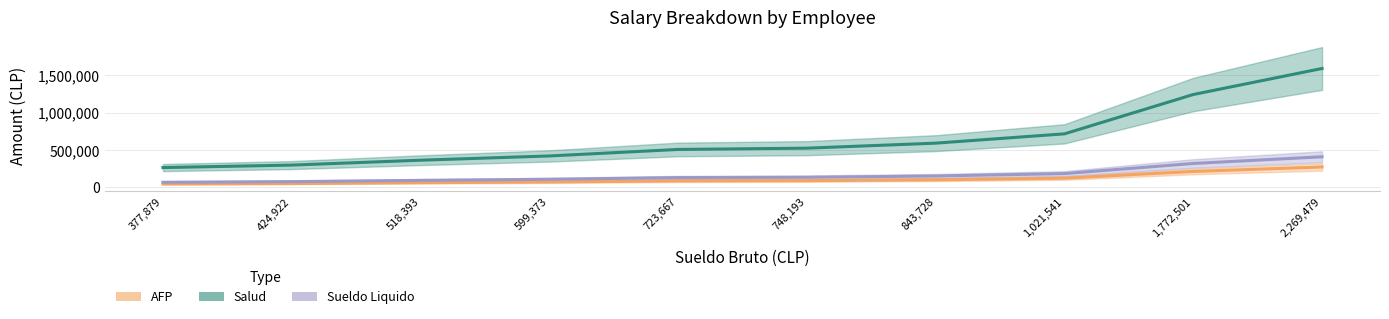

The value of AFP at Empleado 6 is 343876. True or false?

False